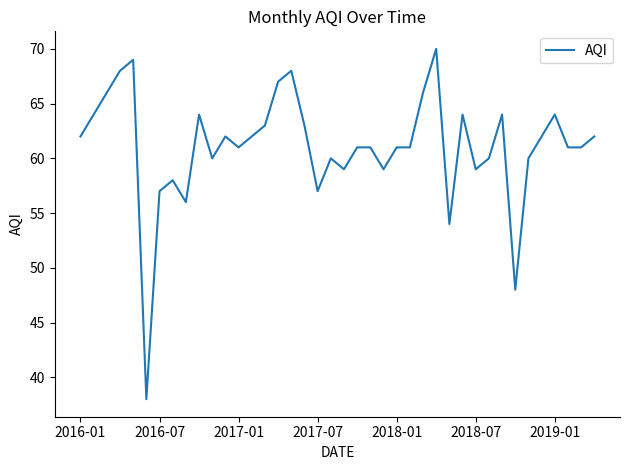

What is the greatest value displayed?

70